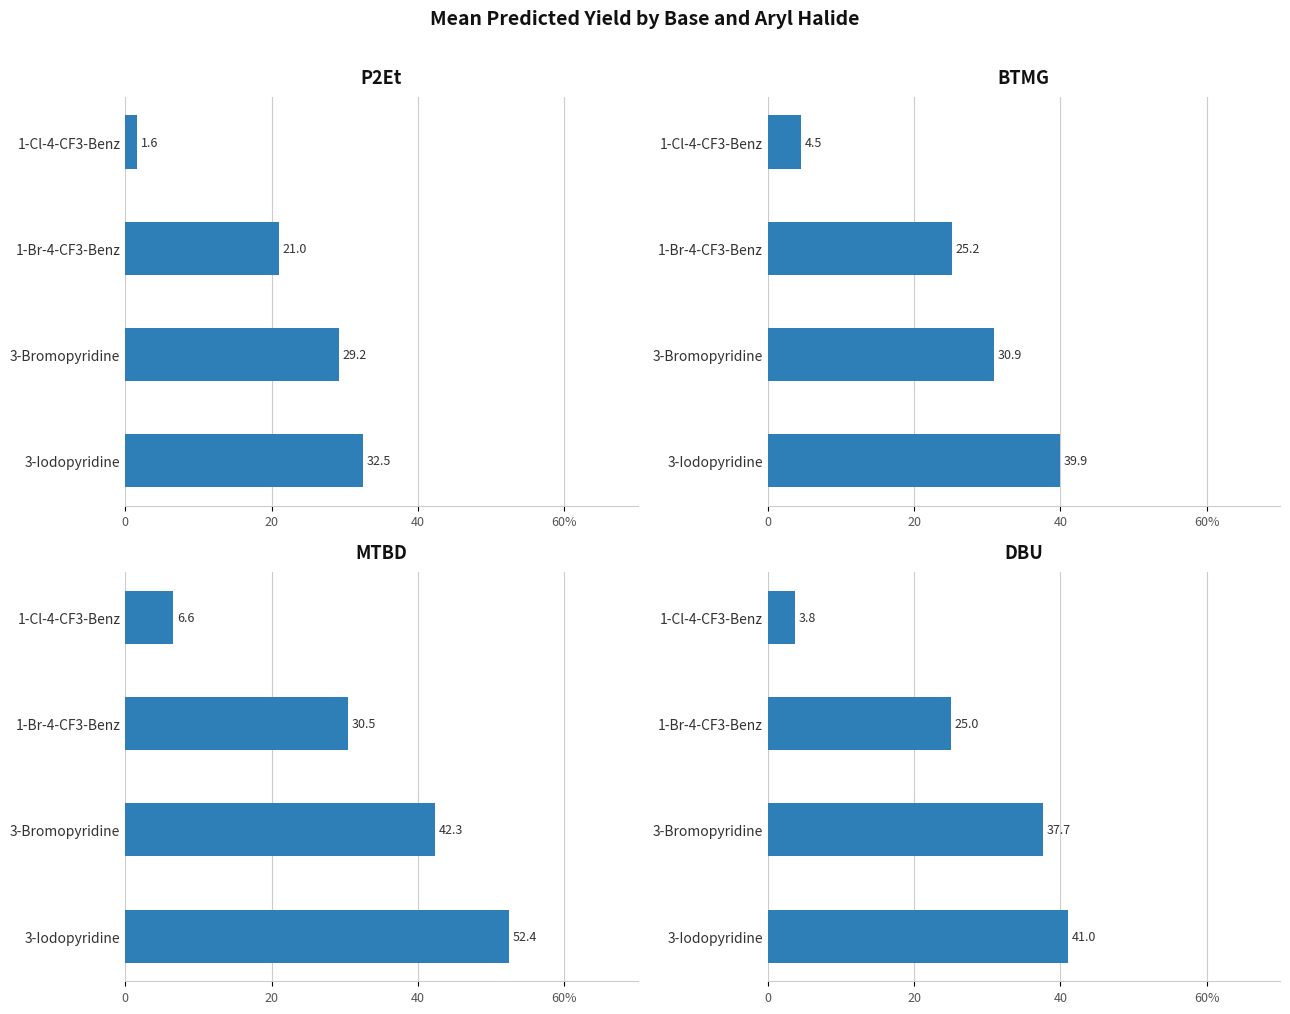

Reading left to right, extract all data points from this chart.

P2Et: 1.6	21.0	29.2	32.5
BTMG: 4.5	25.2	30.9	39.9
MTBD: 6.6	30.5	42.3	52.4
DBU: 3.8	25.0	37.7	41.0